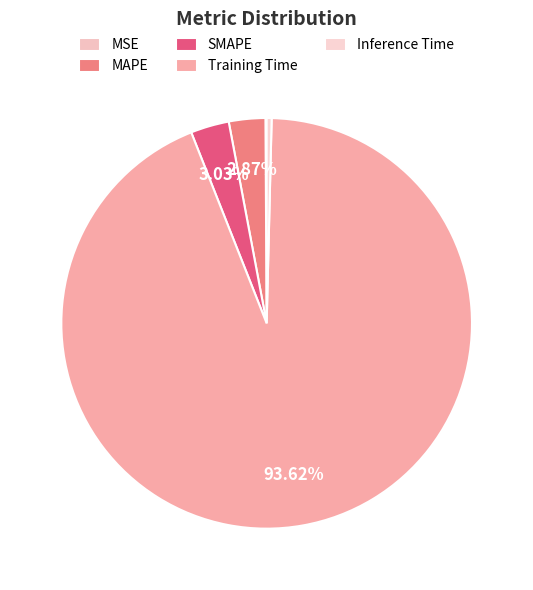

To the nearest percent, what is the difference between the MSE and SMAPE slice percentages?

3%